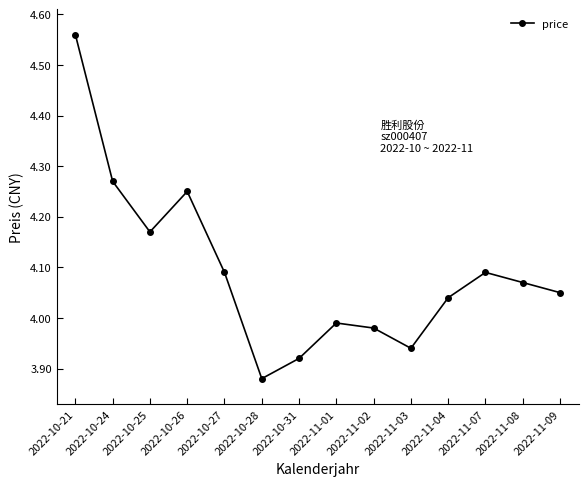

Which category has the lowest value across all series?

2022-10-28